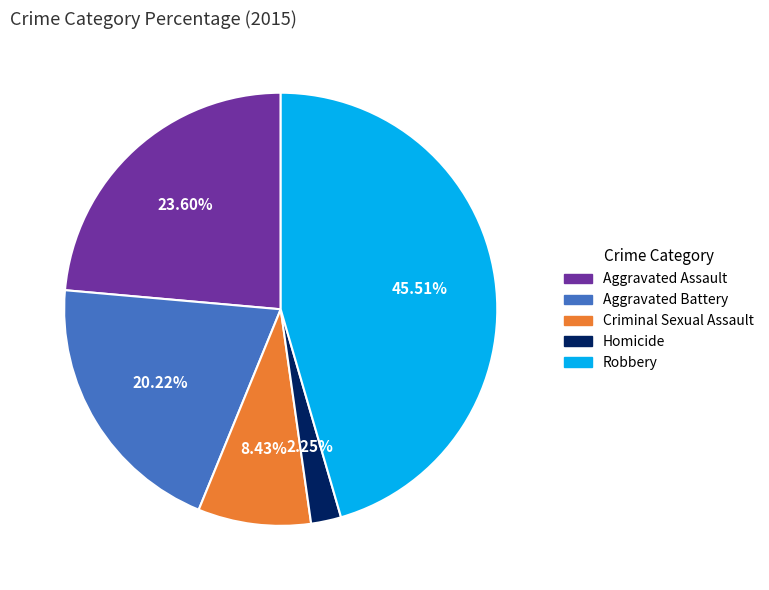

How many slices are in this pie chart?

5